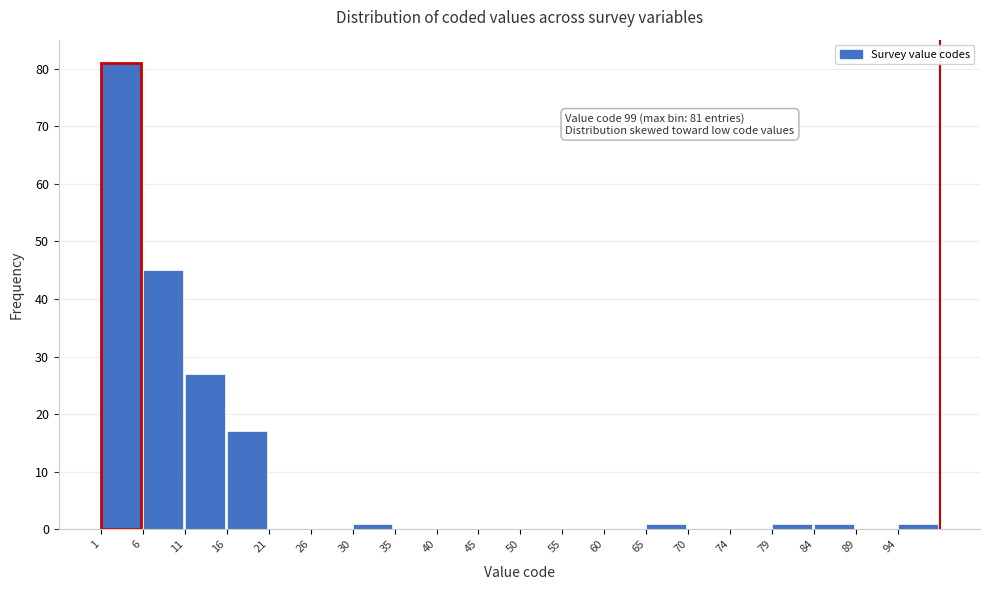

Over which range of the x-axis is the bar tallest?

1.0 to 5.9